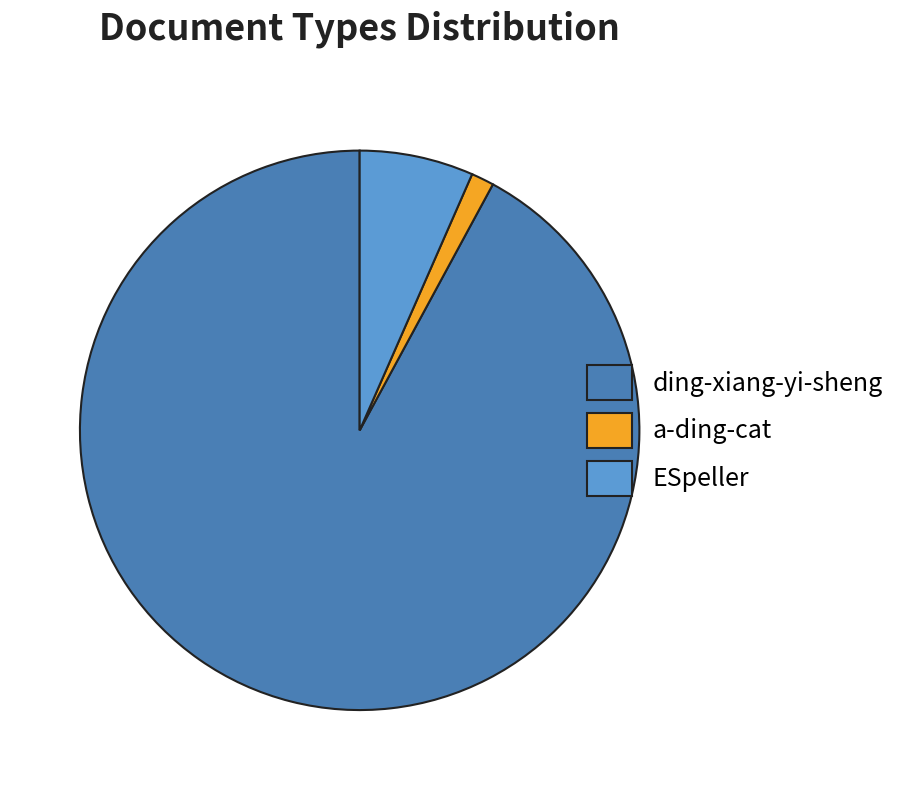

Does any single category account for the majority?

Yes